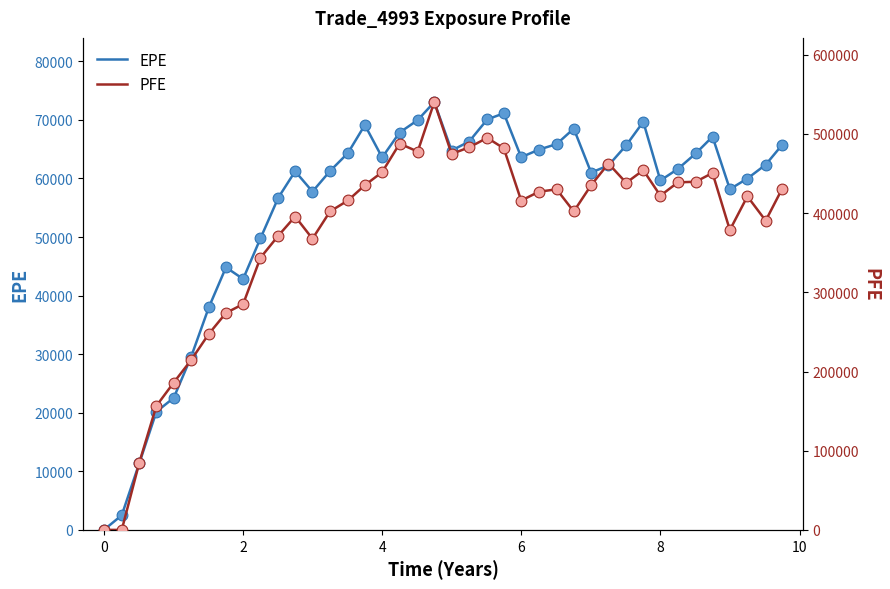

Is the value of EPE at 35 greater than the value of PFE at 18?

No